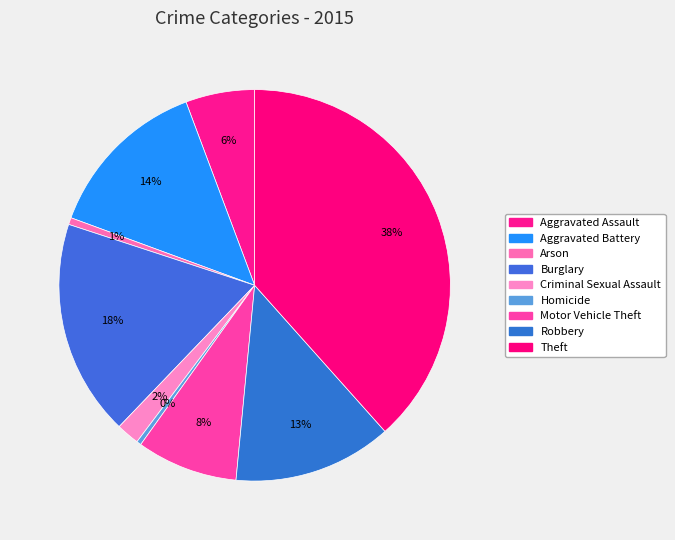

The Aggravated Assault slice represents 6% of the pie. True or false?

True